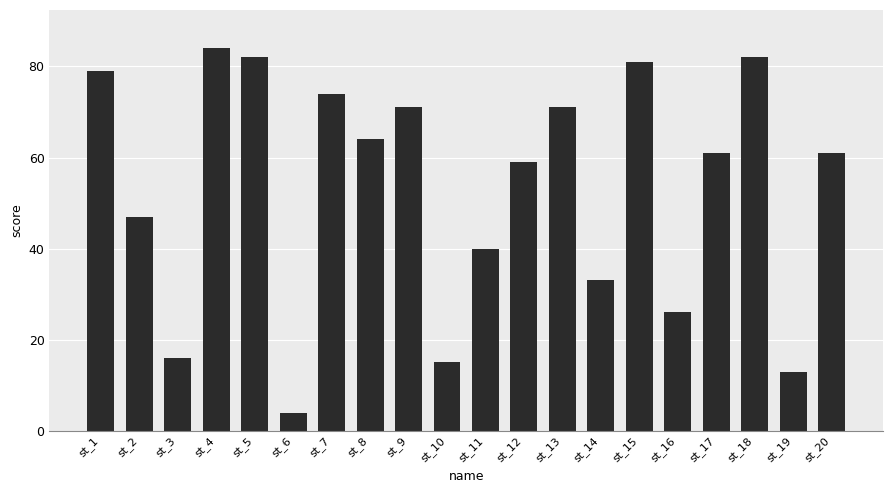

Are the bars horizontal?

No